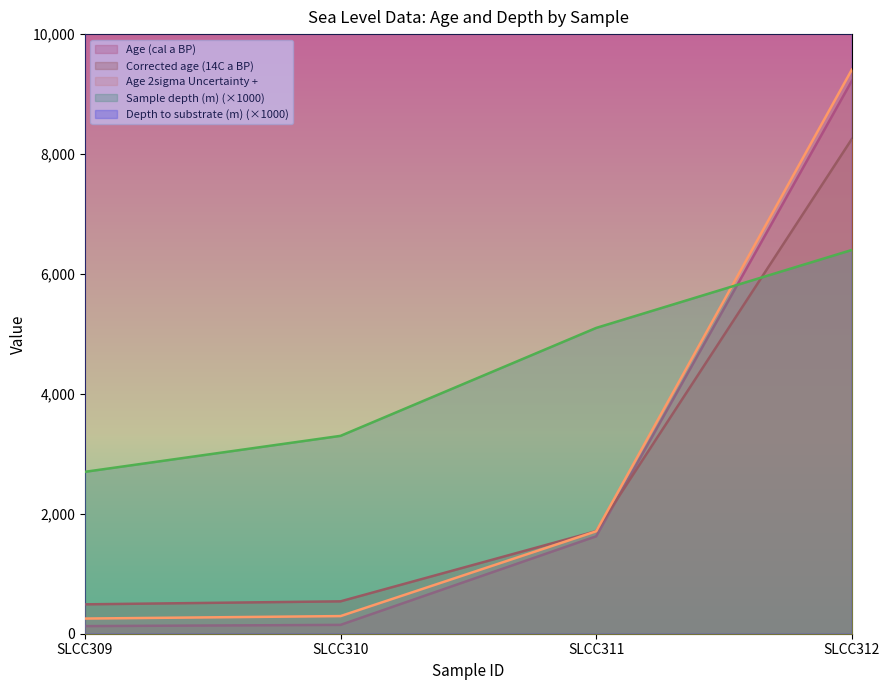

What is the maximum value for Sample depth (m) (×1000)?

6400.0